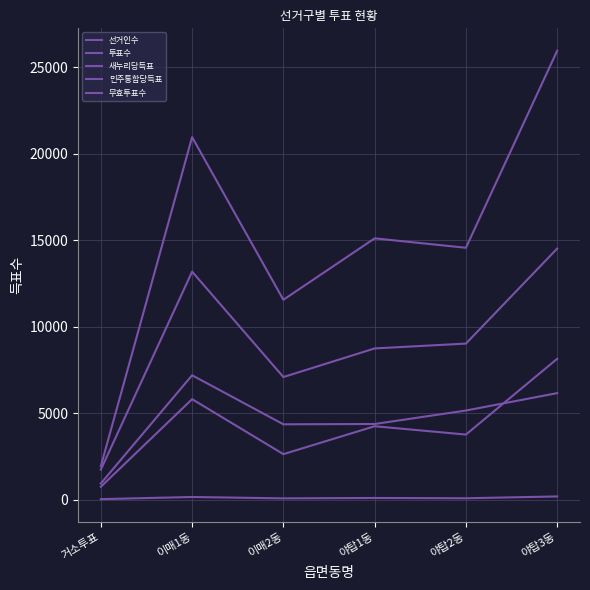

Which series has the widest spread of values?

선거인수